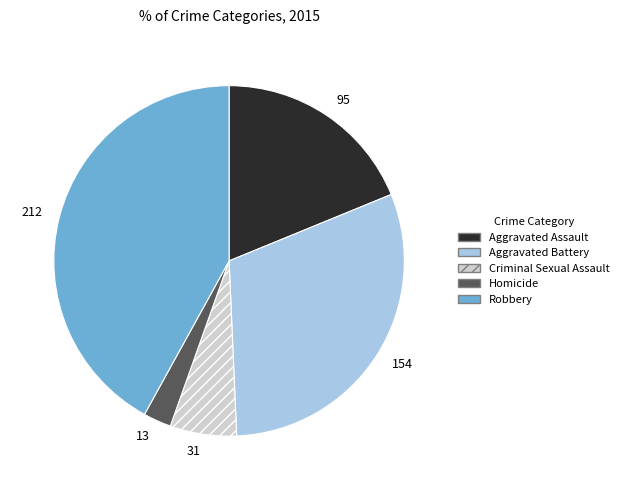

Is there a majority slice in this chart?

No